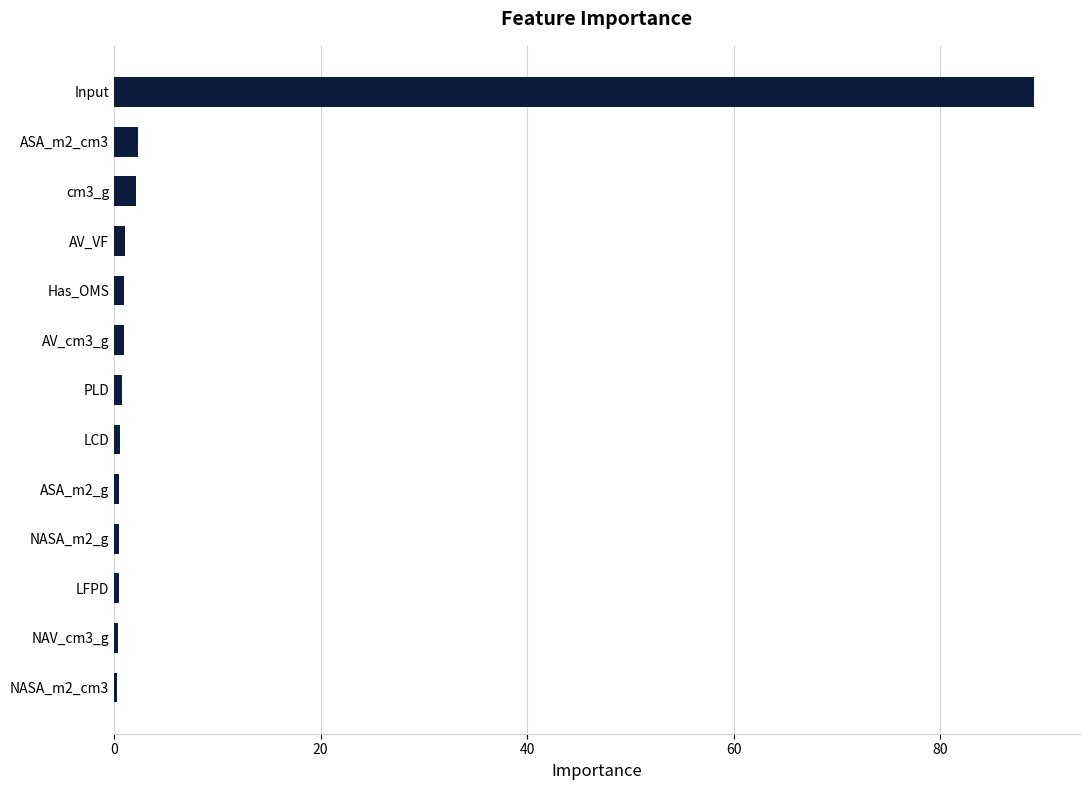

Is it true that the value at Input is 159.1?

False